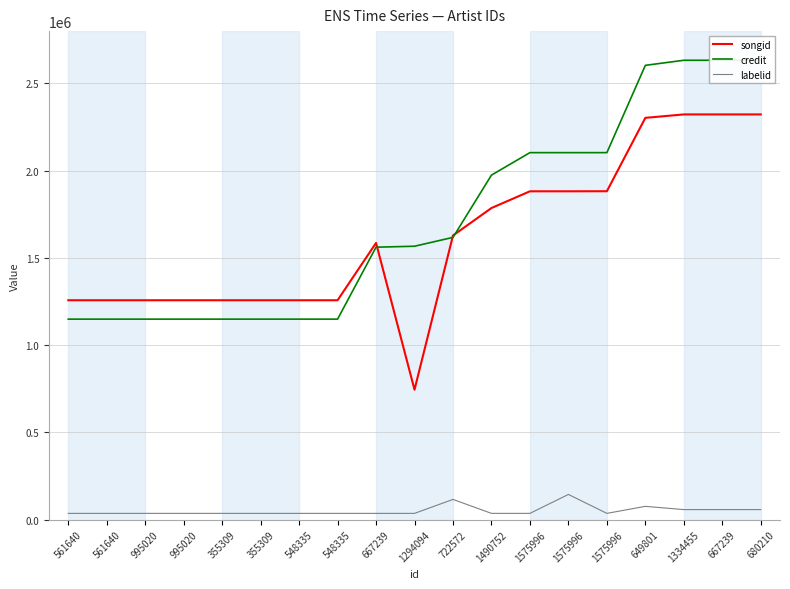

Is the value of labelid at 667239 greater than the value of credit at 1575996?

No